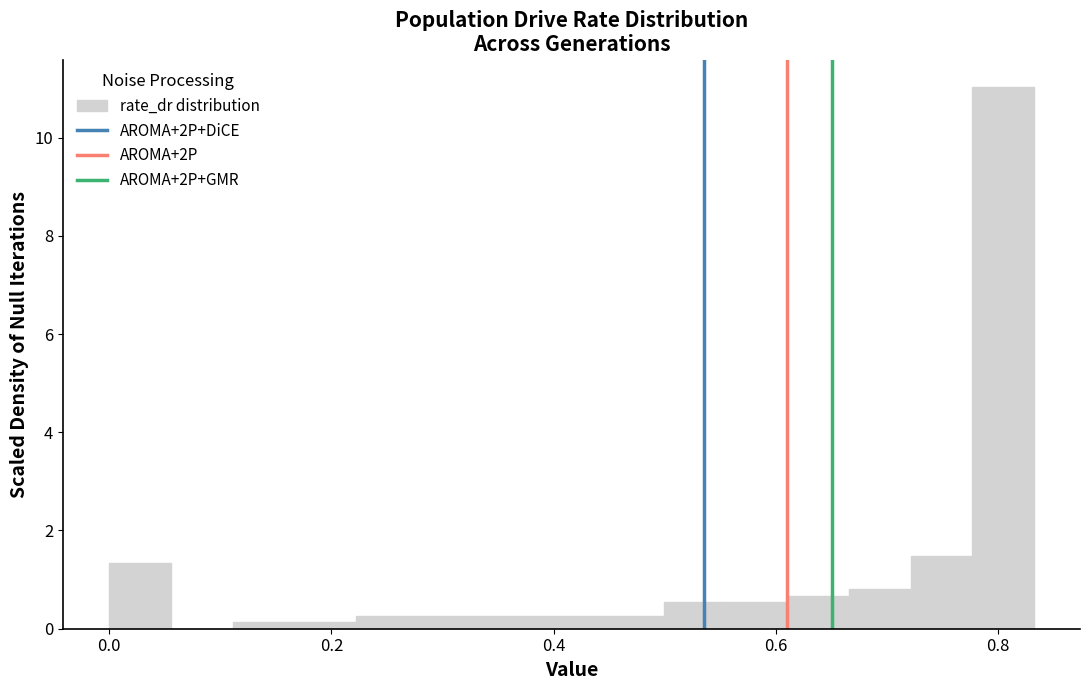

Around what value on the x-axis is the tallest bar? Give the approximate position of its centre, as read against the axis.

0.80